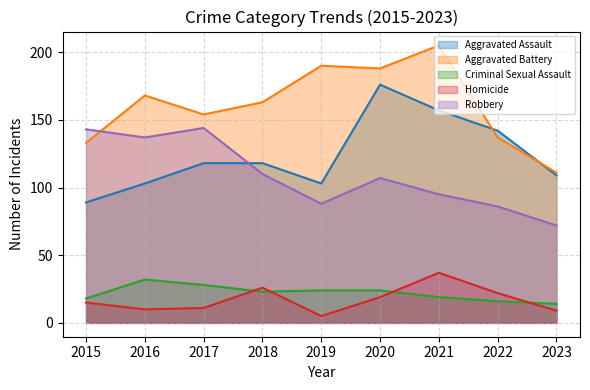

Does the chart display data point markers on the line(s)?

No